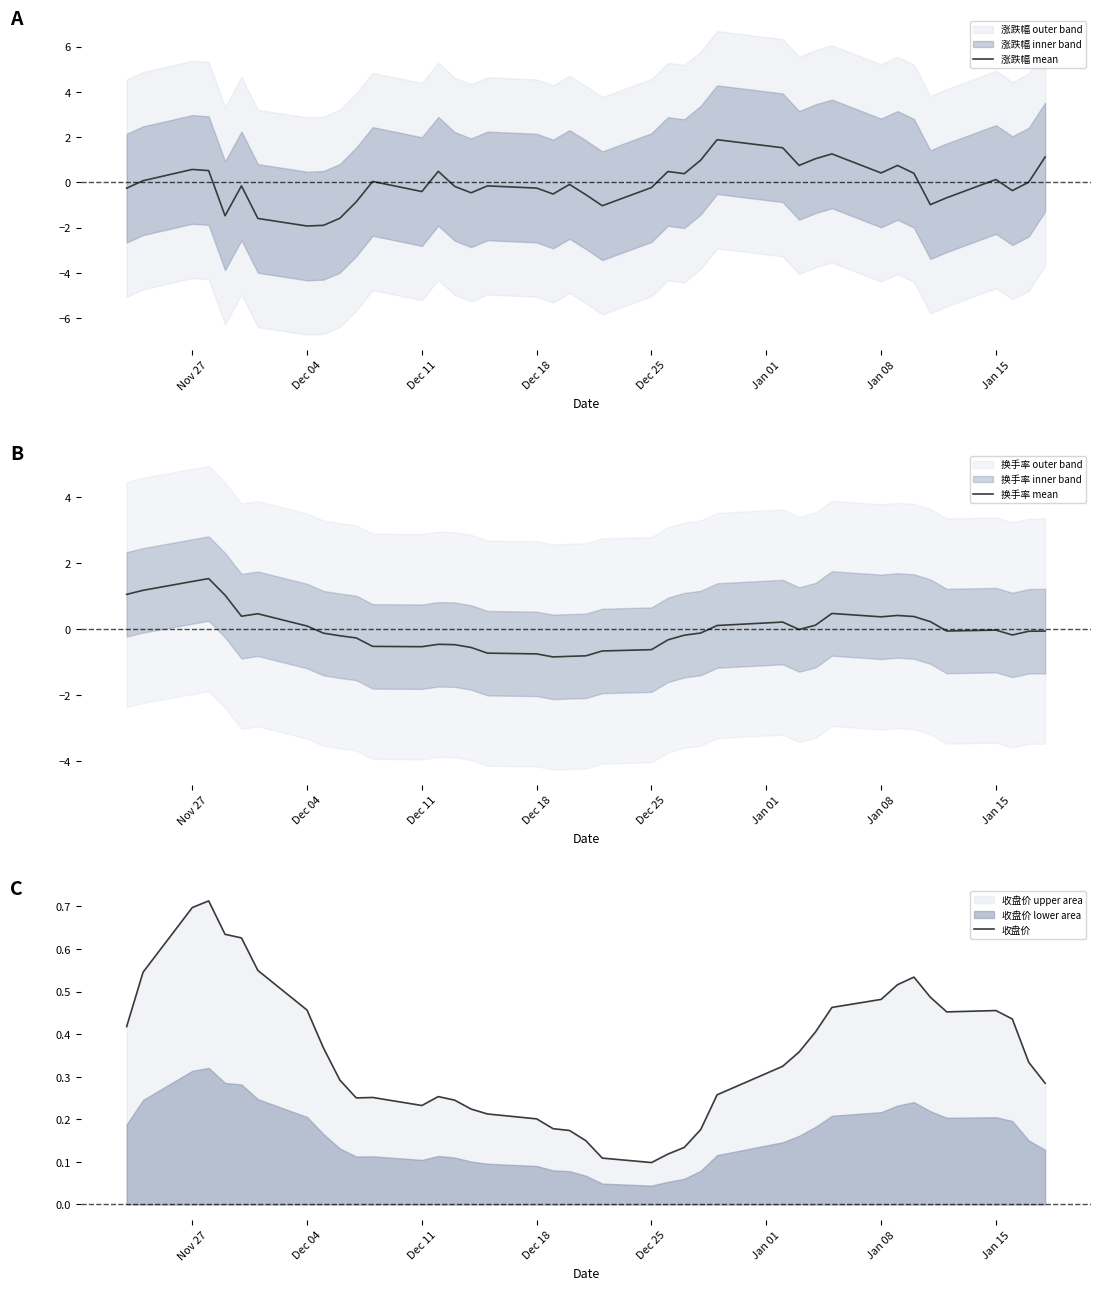

List the series in order of their overall mean, lowest first.

涨跌幅 mean, 换手率 mean, 收盘价